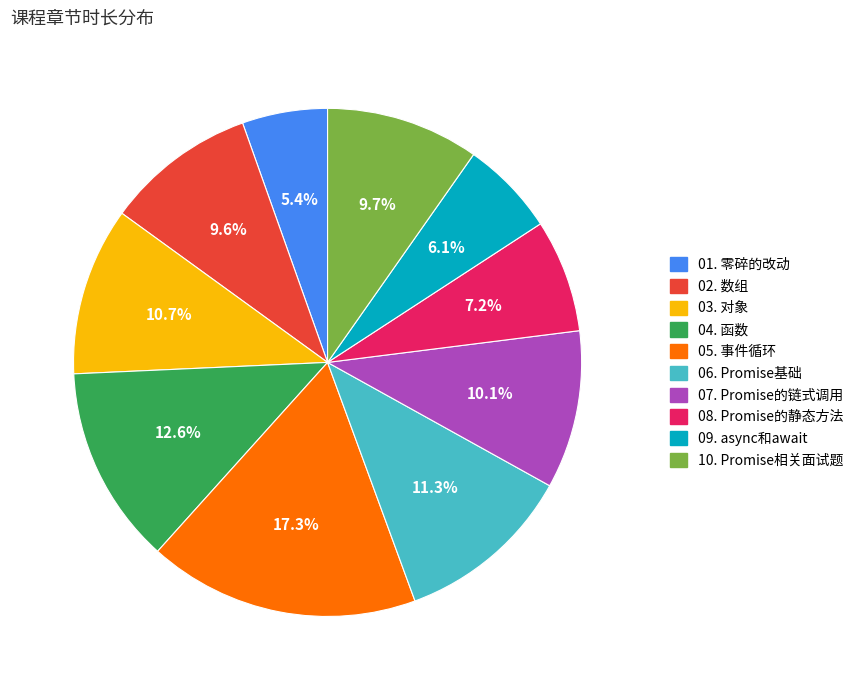

Does 09. async和await represent more than half of the total?

No